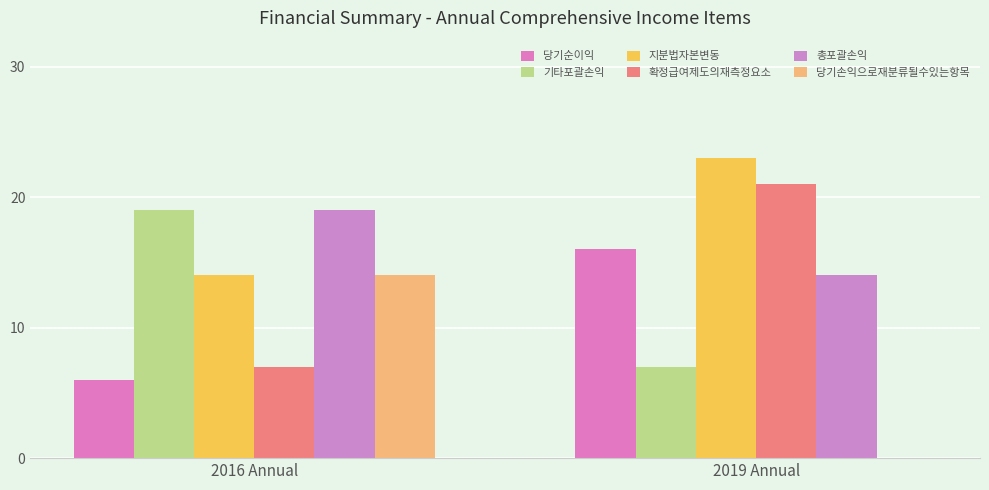

What is the highest value of the 당기손익으로재분류될수있는항목 series?

14